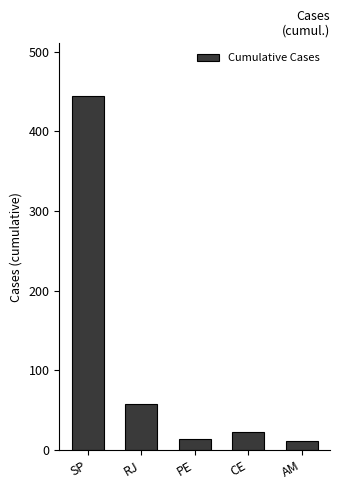

What is the label of the 5th bar from the right?

SP